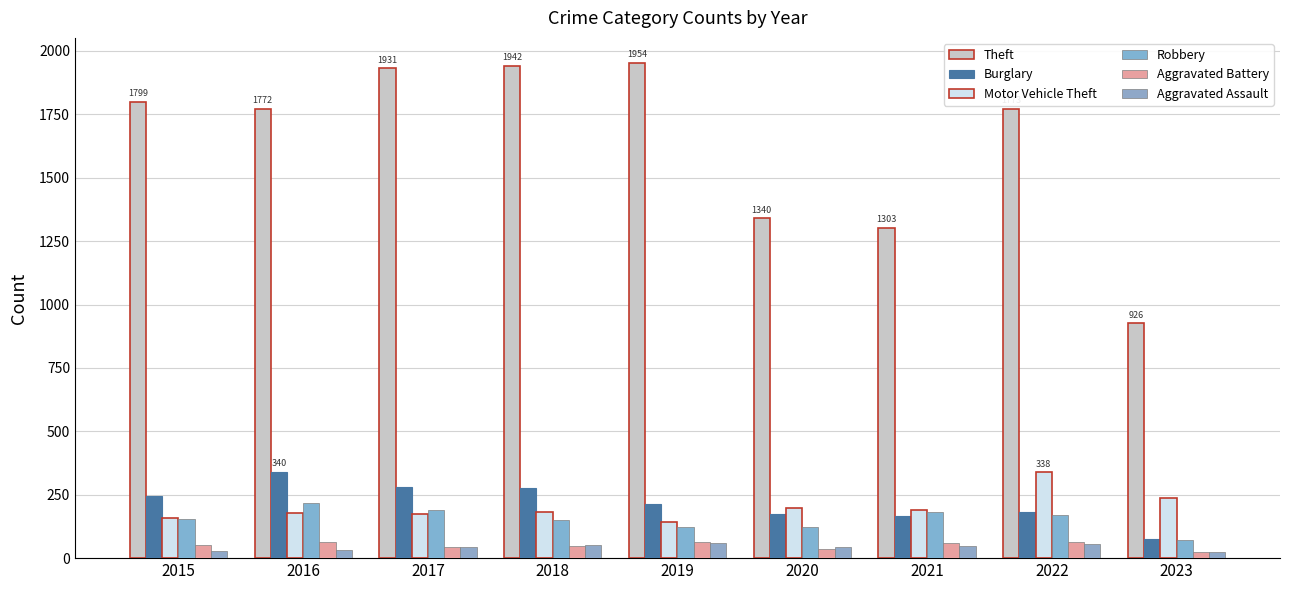

At which label does Robbery reach its peak?

2016